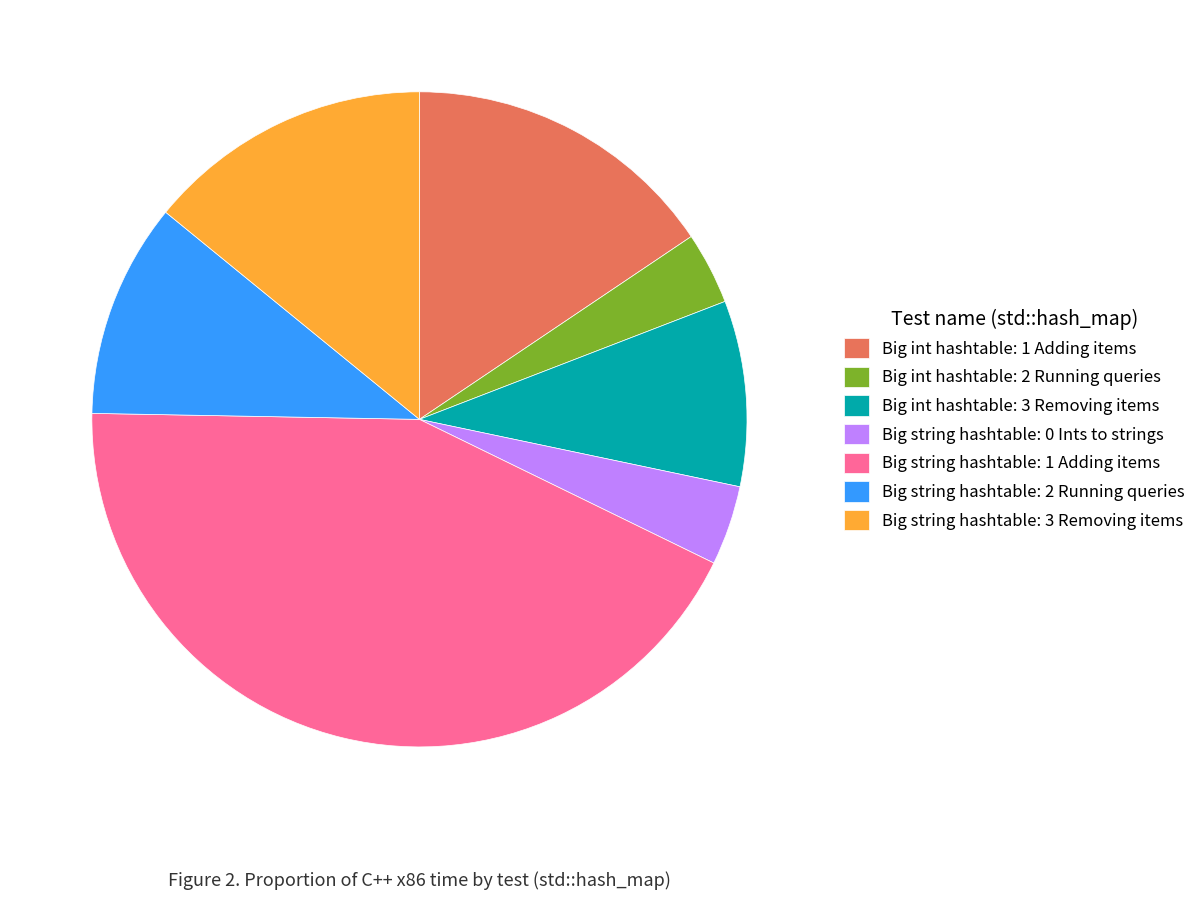

Combined, do Big int hashtable: 1 Adding items and Big string hashtable: 0 Ints to strings account for over 50%?

No